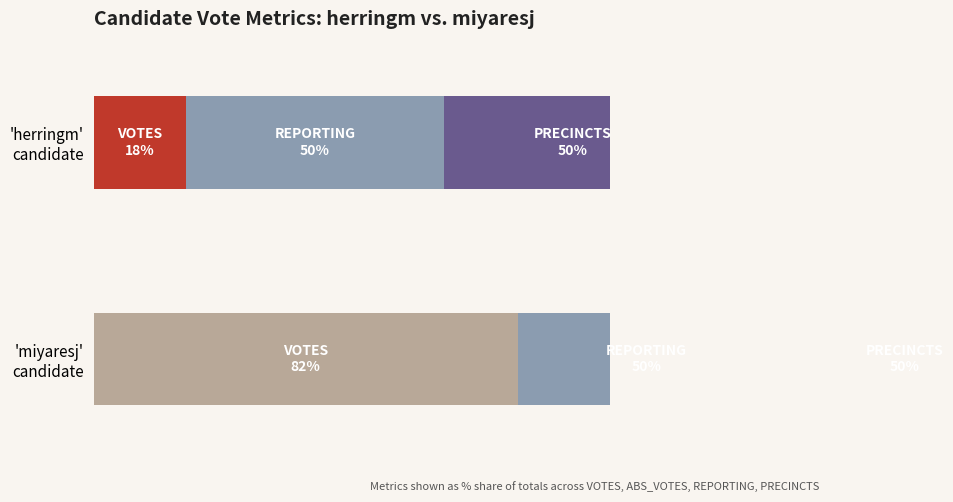

Which label corresponds to the largest value in the chart?

VOTES